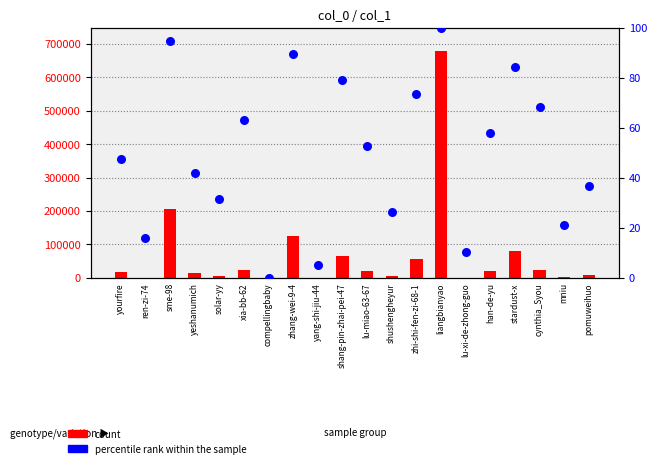

Which series has the largest Y range (max minus min)?

count